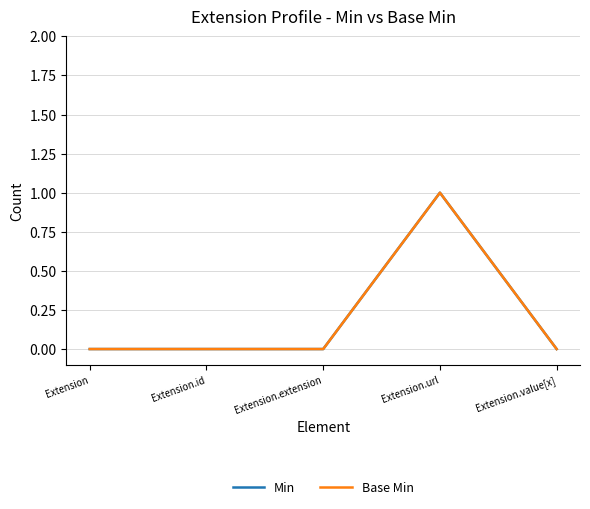

How many lines are shown in the chart?

2